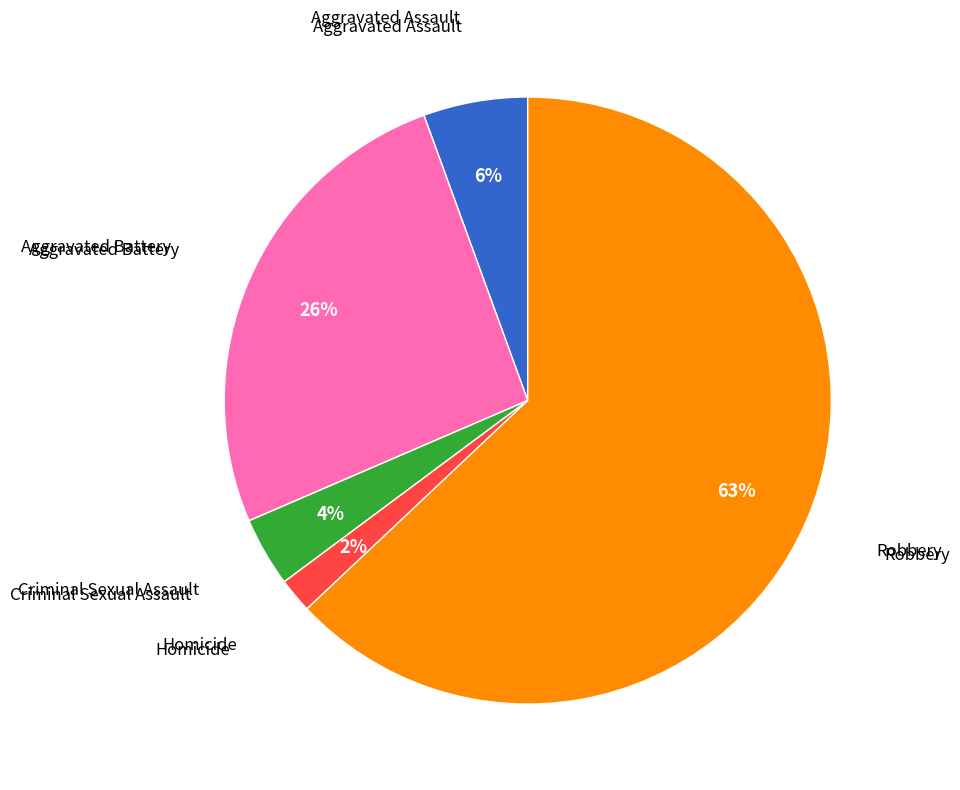

To the nearest percent, what portion does Criminal Sexual Assault represent?

4%